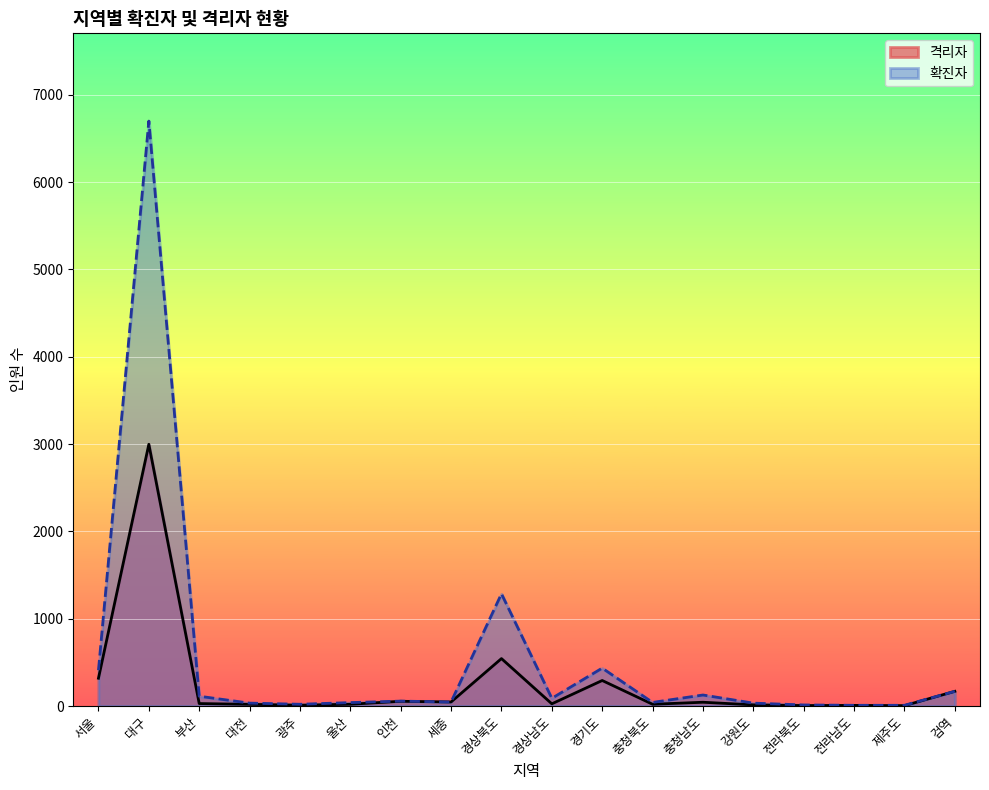

Reading left to right, what are all the values shown in this chart?

서울=318	대구=2997	부산=28	대전=19	광주=9	울산=20	인천=54	세종=46	경상북도=543	경상남도=25	경기도=292	충청북도=20	충청남도=43	강원도=13	전라북도=5	전라남도=7	제주도=4	검역=168